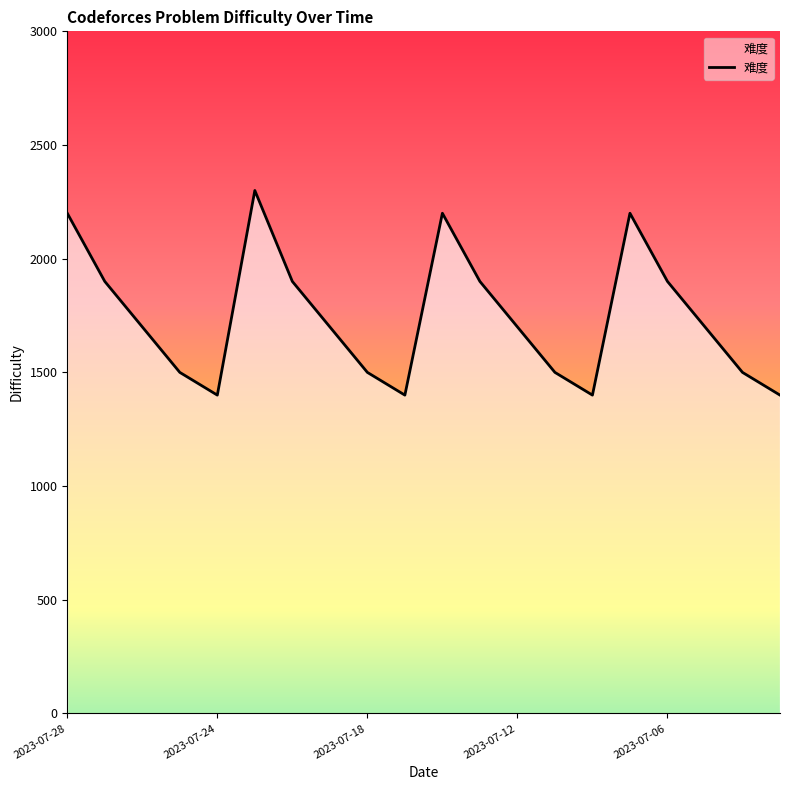

What is the minimum value shown in the chart?

1400